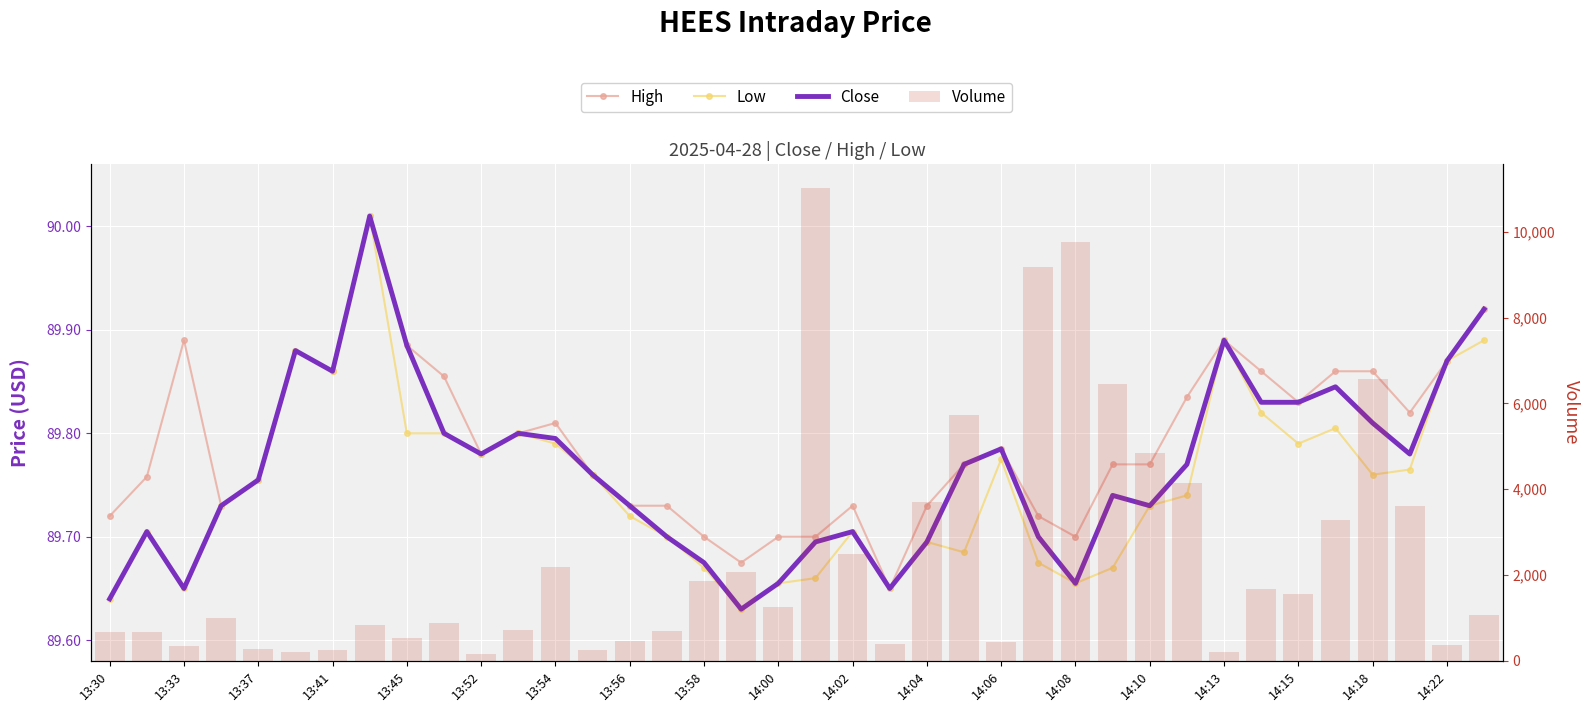

Reading left to right, extract all data points from this chart.

High: 89.7	89.8	89.9	89.7	89.8	89.9	89.9	90.0	89.9	89.9	89.8	89.8	89.8	89.8	89.7	89.7	89.7	89.7	89.7	89.7	89.7	89.7	89.7	89.8	89.8	89.7	89.7	89.8	89.8	89.8	89.9	89.9	89.8	89.9	89.9	89.8	89.9	89.9
Low: 89.6	89.7	89.7	89.7	89.8	89.9	89.9	90.0	89.8	89.8	89.8	89.8	89.8	89.8	89.7	89.7	89.7	89.6	89.7	89.7	89.7	89.7	89.7	89.7	89.8	89.7	89.7	89.7	89.7	89.7	89.9	89.8	89.8	89.8	89.8	89.8	89.9	89.9
Close: 89.6	89.7	89.7	89.7	89.8	89.9	89.9	90.0	89.9	89.8	89.8	89.8	89.8	89.8	89.7	89.7	89.7	89.6	89.7	89.7	89.7	89.7	89.7	89.8	89.8	89.7	89.7	89.7	89.7	89.8	89.9	89.8	89.8	89.8	89.8	89.8	89.9	89.9
Volume: 663.0	680.0	343.0	1010.0	271.0	200.0	256.0	839.0	525.0	881.0	164.0	713.0	2189.0	259.0	456.0	701.0	1871.0	2064.0	1266.0	11017.0	2490.0	397.0	3712.0	5737.0	451.0	9182.0	9769.0	6452.0	4855.0	4151.0	200.0	1673.0	1561.0	3282.0	6565.0	3608.0	379.0	1071.0